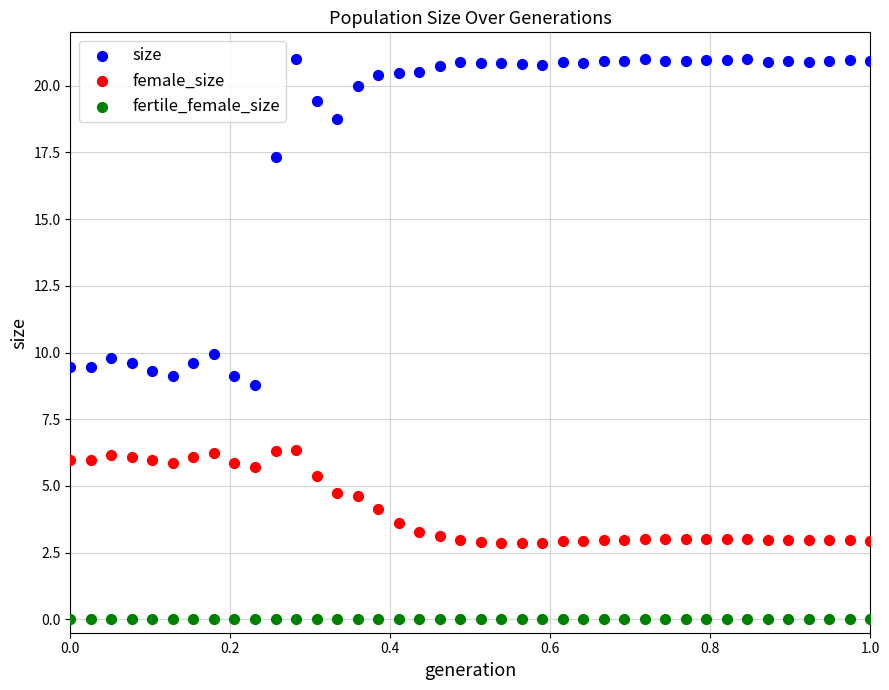

Which series reaches the minimum Y coordinate?

fertile_female_size